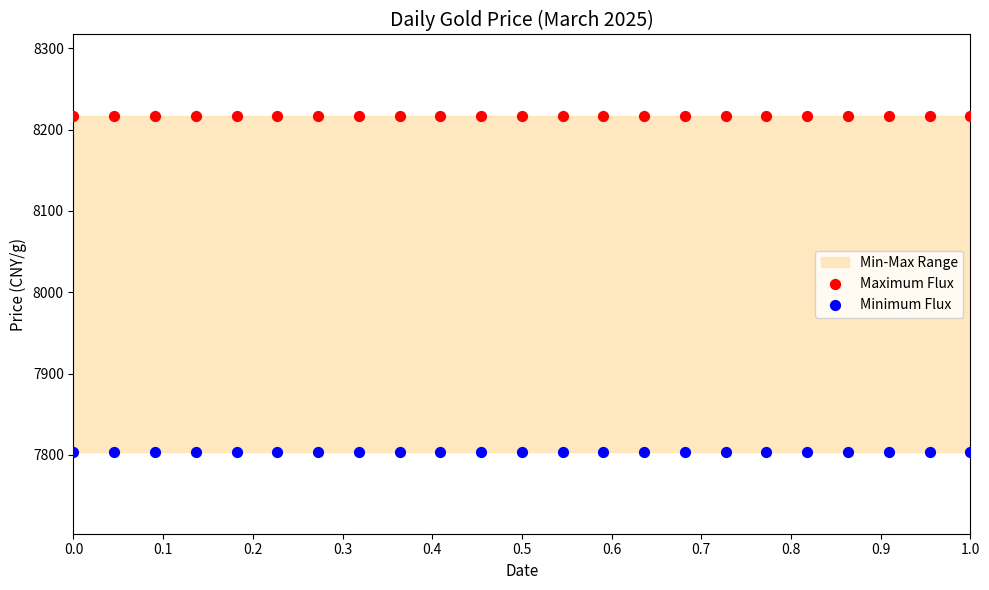

Which series reaches the minimum Y coordinate?

Minimum Flux